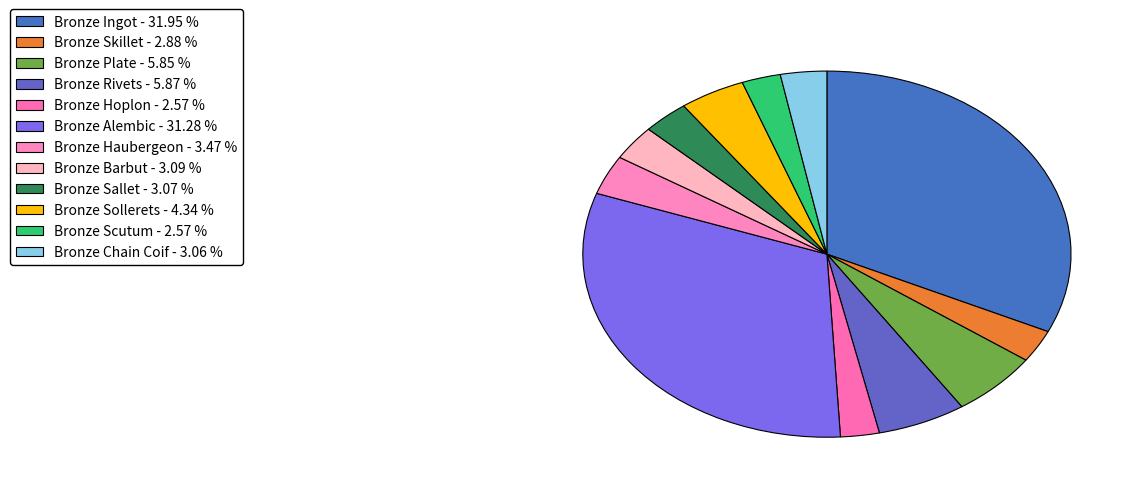

The Bronze Chain Coif slice represents 3% of the pie. True or false?

True